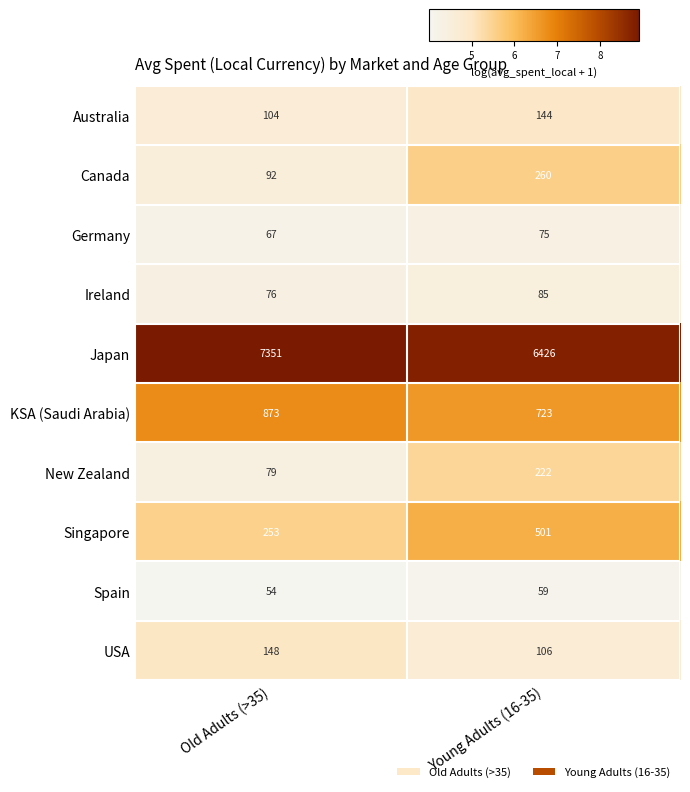

What is the sum of all New Zealand values?

301